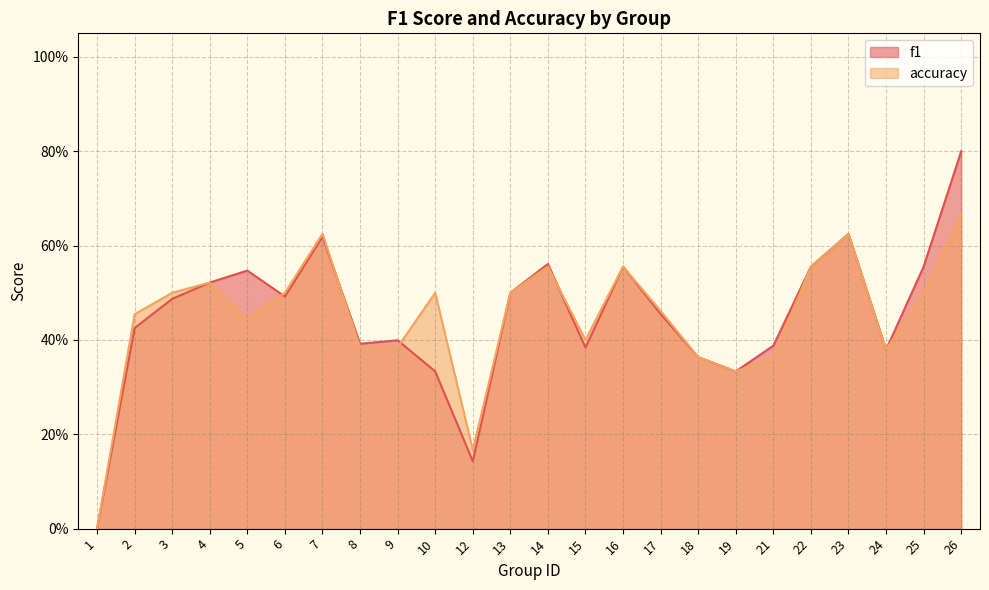

At which label does f1 reach its peak?

26